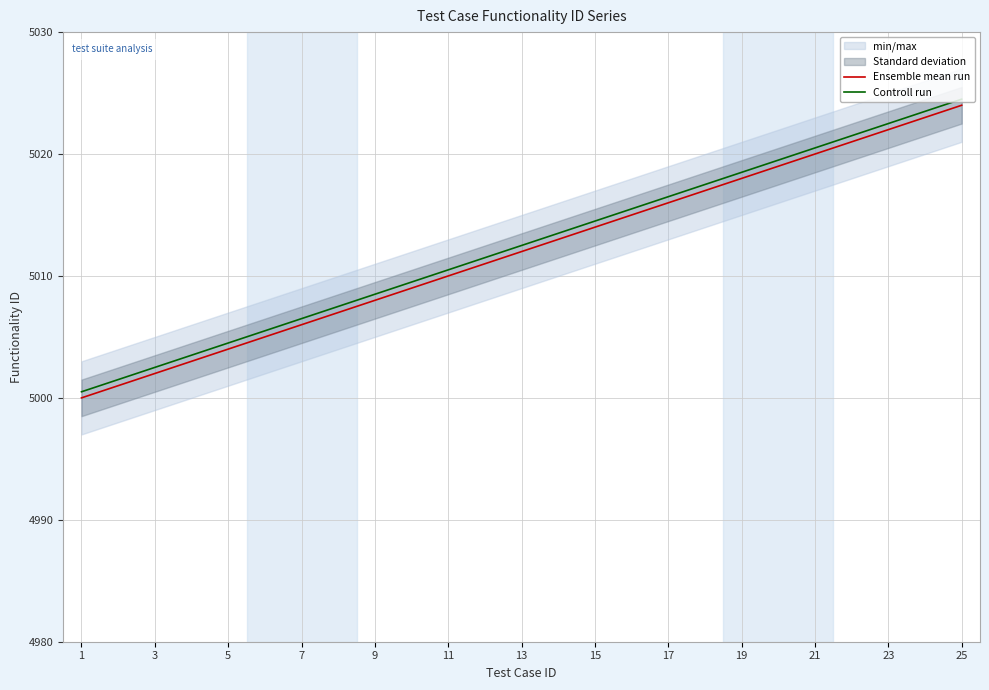

How many lines are shown in the chart?

2